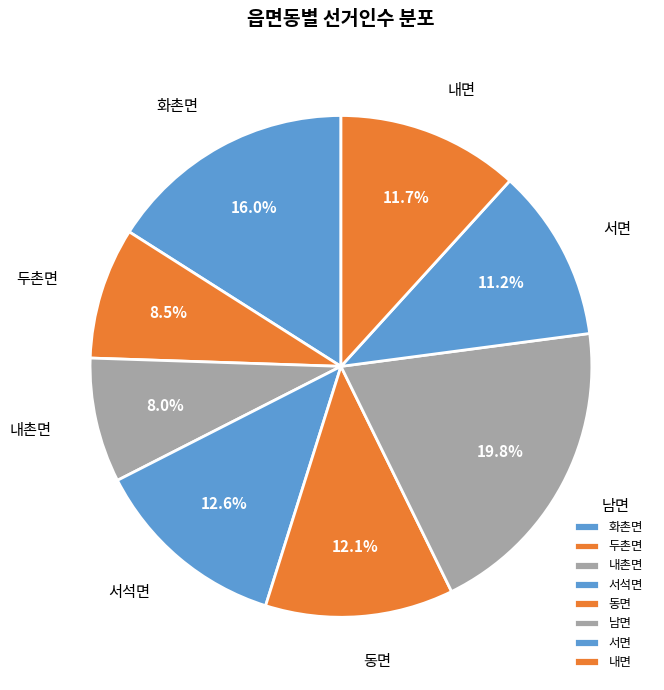

Between 동면 and 서석면, which is larger?

서석면